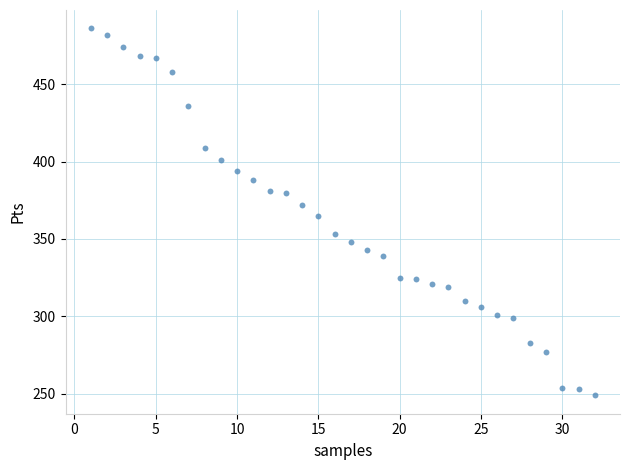

What is the range of Y values (max minus min)?

237